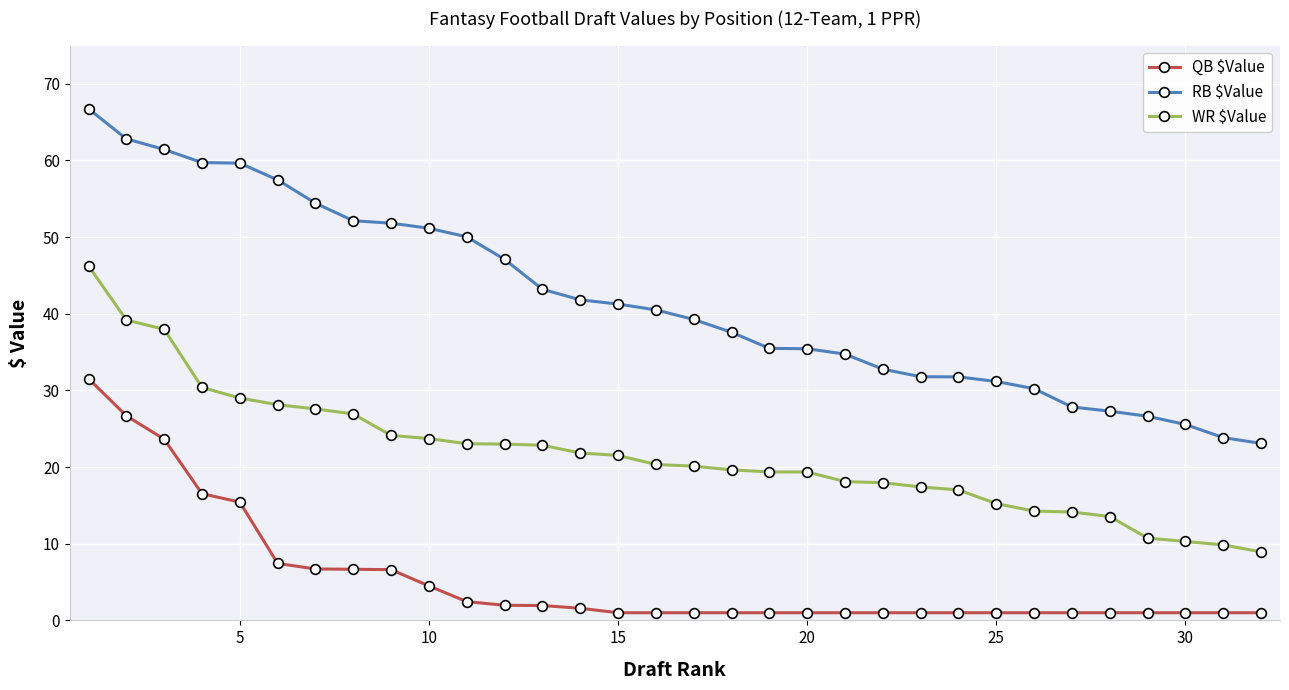

Which series has the largest total across all categories?

RB $Value